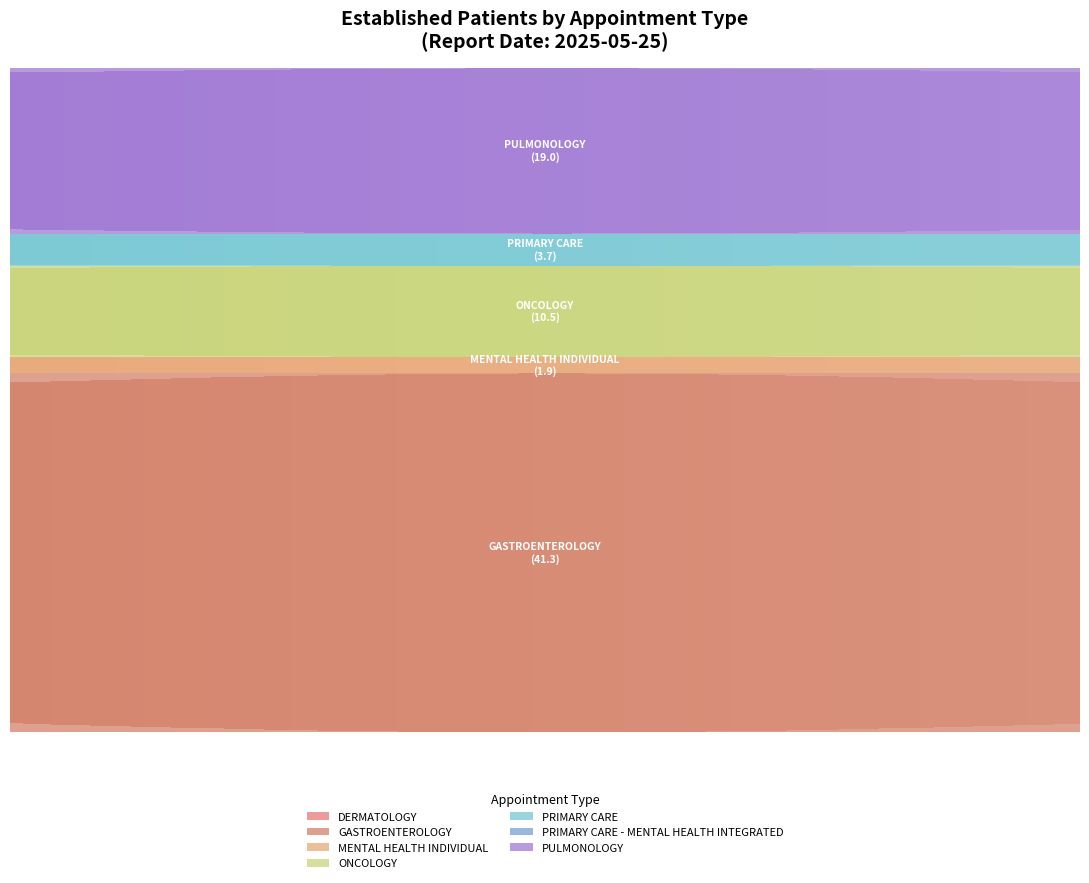

What is the difference between the maximum and second lowest values?

41.3